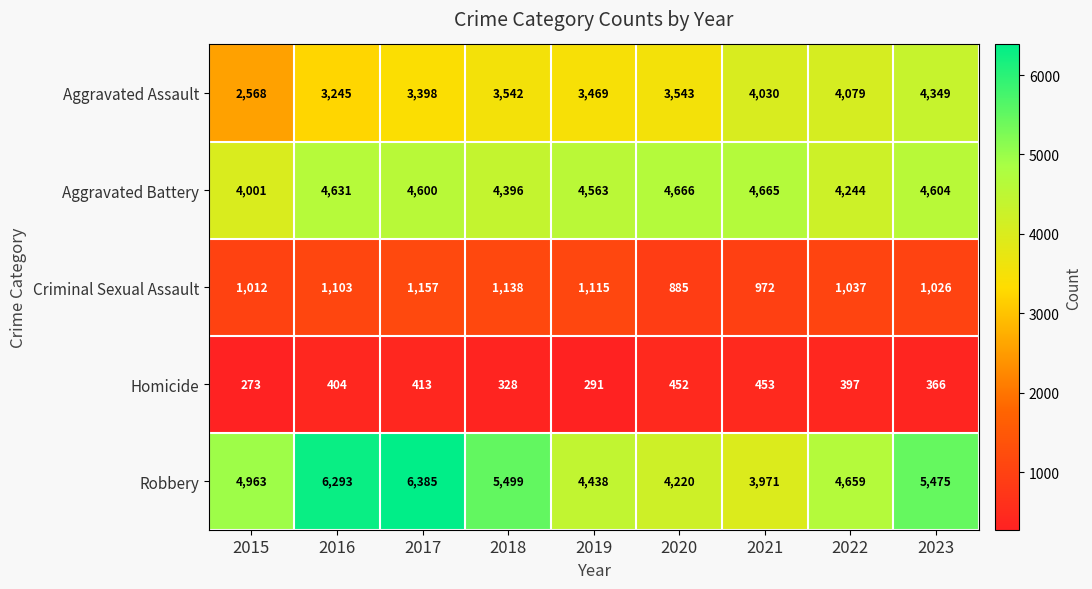

Where is Aggravated Battery nearest to the value 4333?

2018